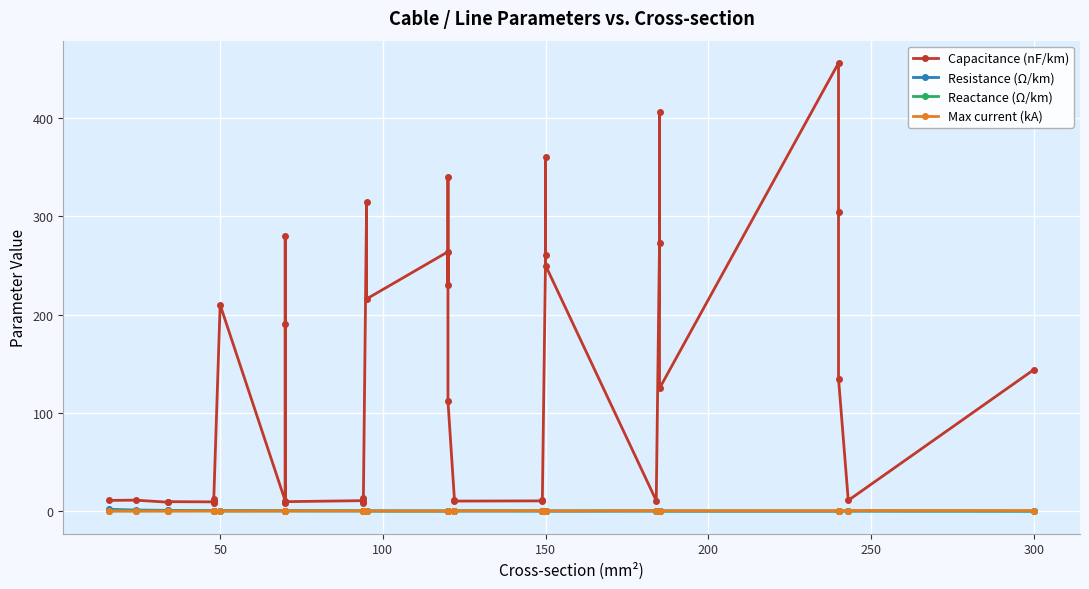

True or false: Max current (kA) and Capacitance (nF/km) intersect in this chart.

False